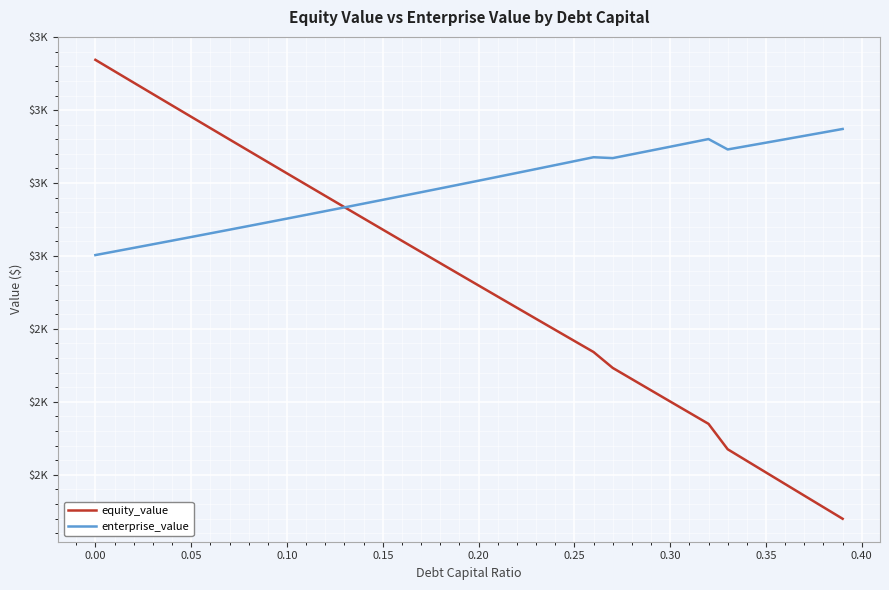

Does the chart have visible grid lines?

Yes